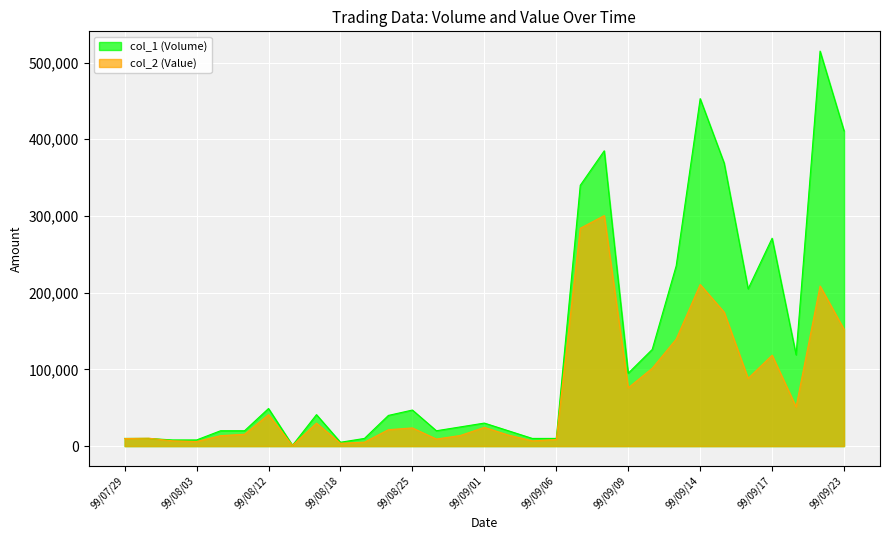

What is the sum of all col_2 values?

2170450